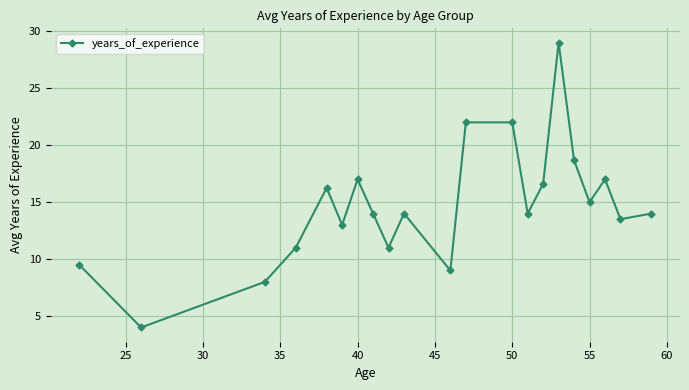

How many lines are shown in the chart?

1